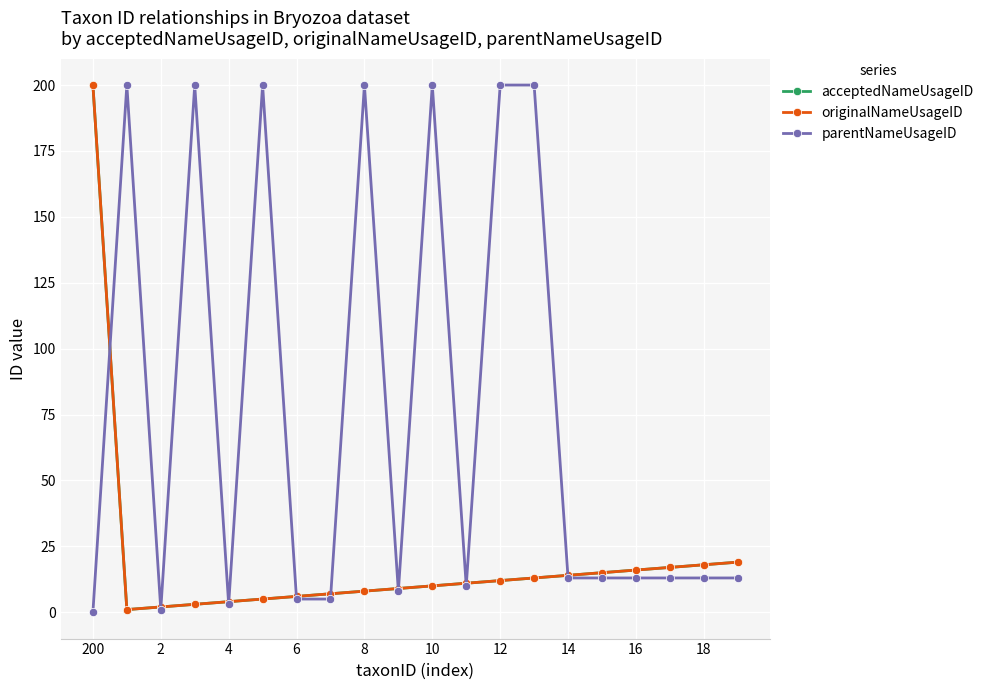

Does the chart have visible grid lines?

Yes